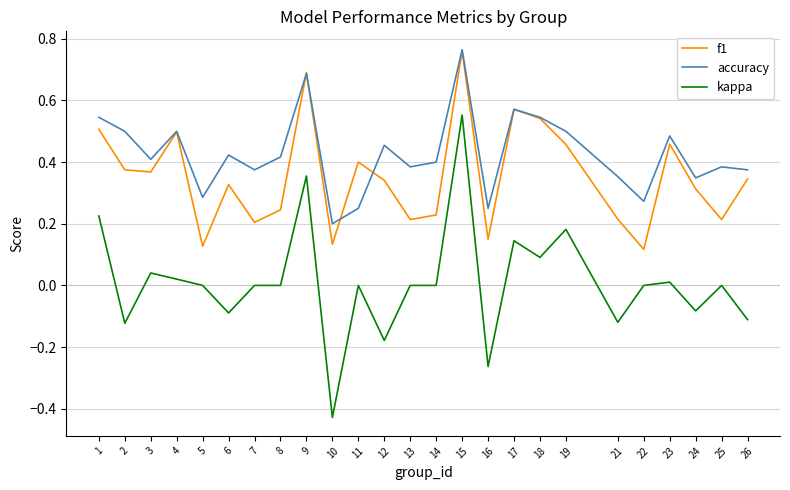

The f1 series shows 0.8 at 18. True or false?

False